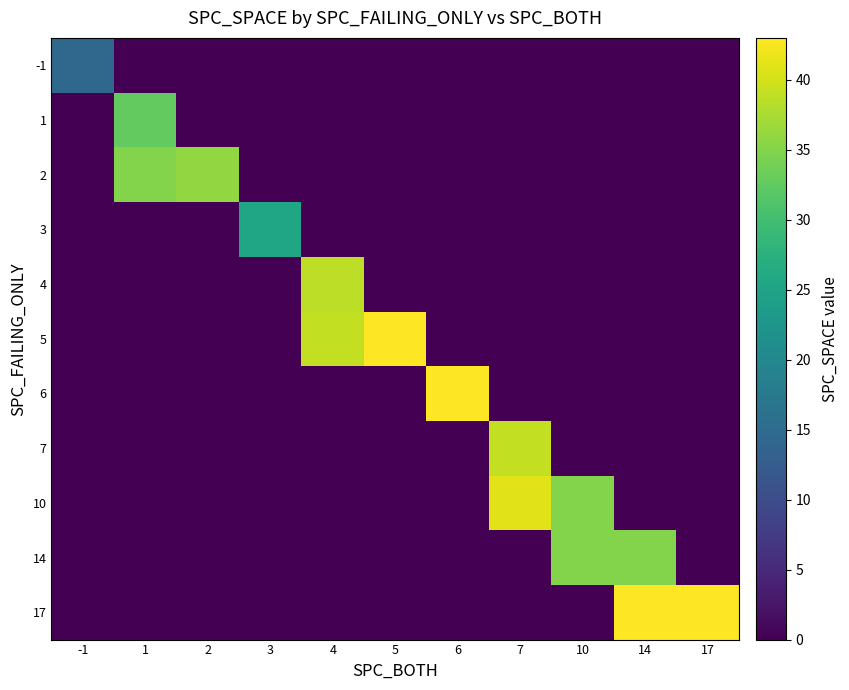

Reading left to right, what are all the values shown in this chart?

-1: -1=14.5	1=0.0	2=0.0	3=0.0	4=0.0	5=0.0	6=0.0	7=0.0	10=0.0	14=0.0	17=0.0
1: -1=0.0	1=32.6	2=0.0	3=0.0	4=0.0	5=0.0	6=0.0	7=0.0	10=0.0	14=0.0	17=0.0
2: -1=0.0	1=35.0	2=36.0	3=0.0	4=0.0	5=0.0	6=0.0	7=0.0	10=0.0	14=0.0	17=0.0
3: -1=0.0	1=0.0	2=0.0	3=25.2	4=0.0	5=0.0	6=0.0	7=0.0	10=0.0	14=0.0	17=0.0
4: -1=0.0	1=0.0	2=0.0	3=0.0	4=38.8	5=0.0	6=0.0	7=0.0	10=0.0	14=0.0	17=0.0
5: -1=0.0	1=0.0	2=0.0	3=0.0	4=39.0	5=43.0	6=0.0	7=0.0	10=0.0	14=0.0	17=0.0
6: -1=0.0	1=0.0	2=0.0	3=0.0	4=0.0	5=0.0	6=43.0	7=0.0	10=0.0	14=0.0	17=0.0
7: -1=0.0	1=0.0	2=0.0	3=0.0	4=0.0	5=0.0	6=0.0	7=39.0	10=0.0	14=0.0	17=0.0
10: -1=0.0	1=0.0	2=0.0	3=0.0	4=0.0	5=0.0	6=0.0	7=41.0	10=35.0	14=0.0	17=0.0
14: -1=0.0	1=0.0	2=0.0	3=0.0	4=0.0	5=0.0	6=0.0	7=0.0	10=35.0	14=35.0	17=0.0
17: -1=0.0	1=0.0	2=0.0	3=0.0	4=0.0	5=0.0	6=0.0	7=0.0	10=0.0	14=43.0	17=43.0